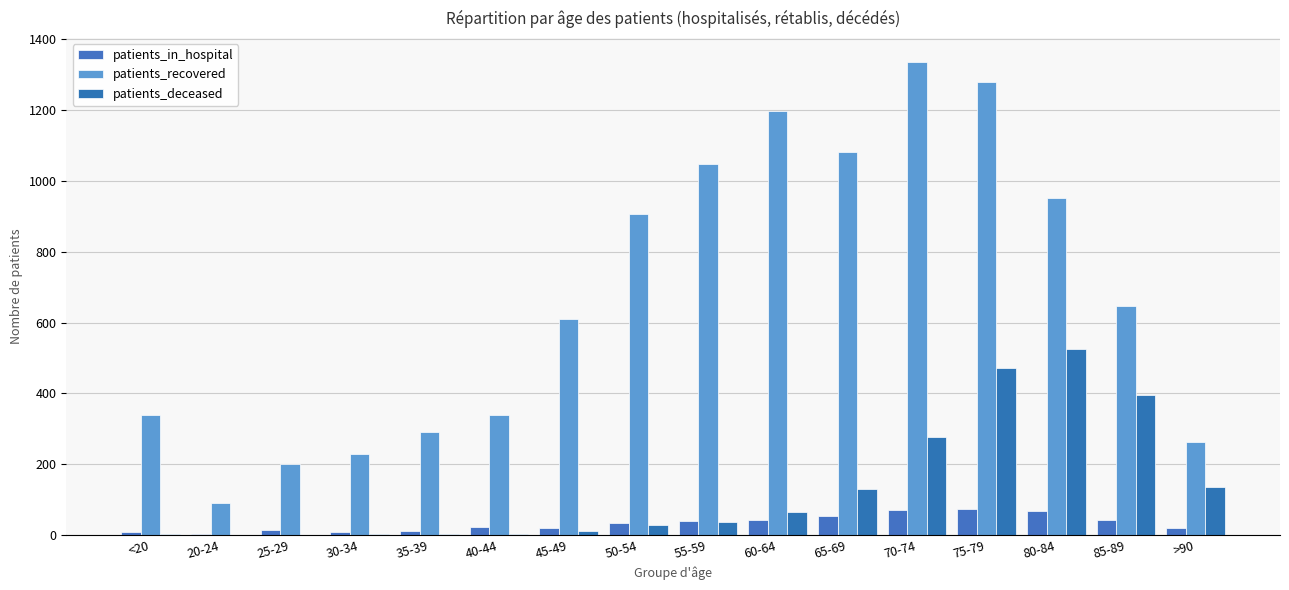

Which series has the largest range (max minus min)?

patients_recovered